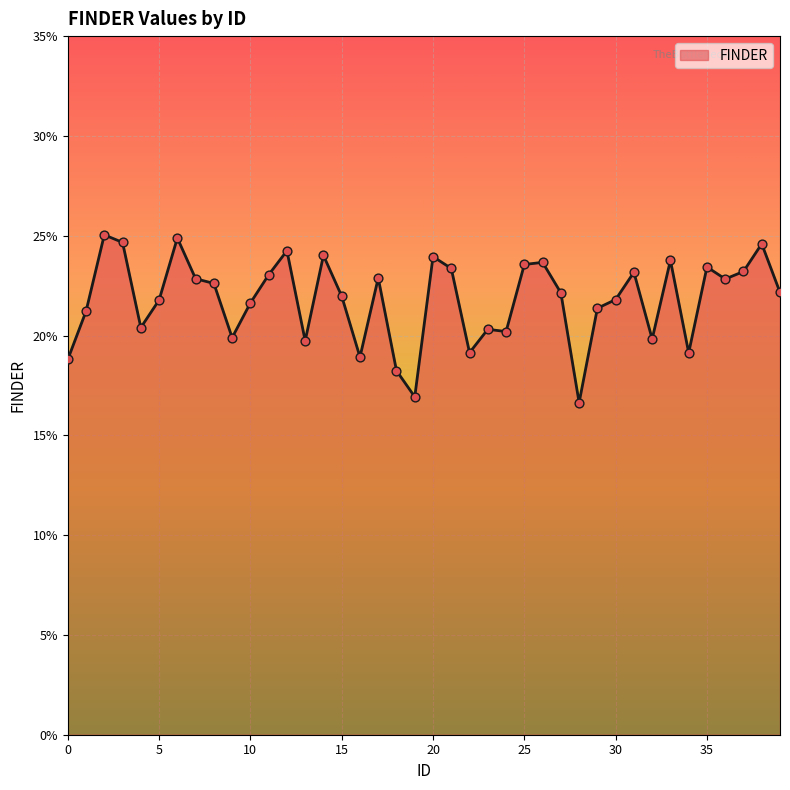

Does the chart have visible grid lines?

Yes